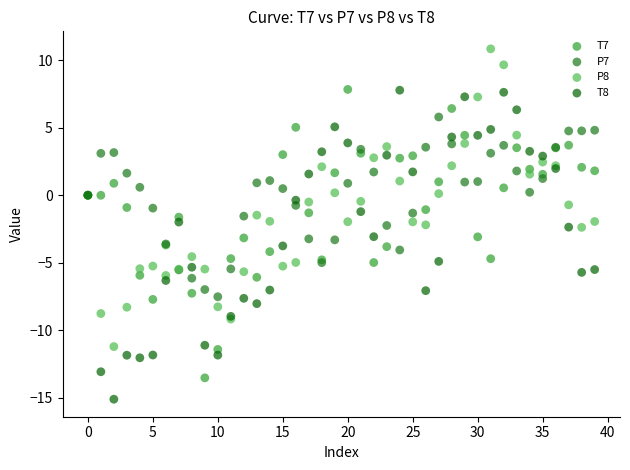

Which series reaches the minimum Y coordinate?

T8